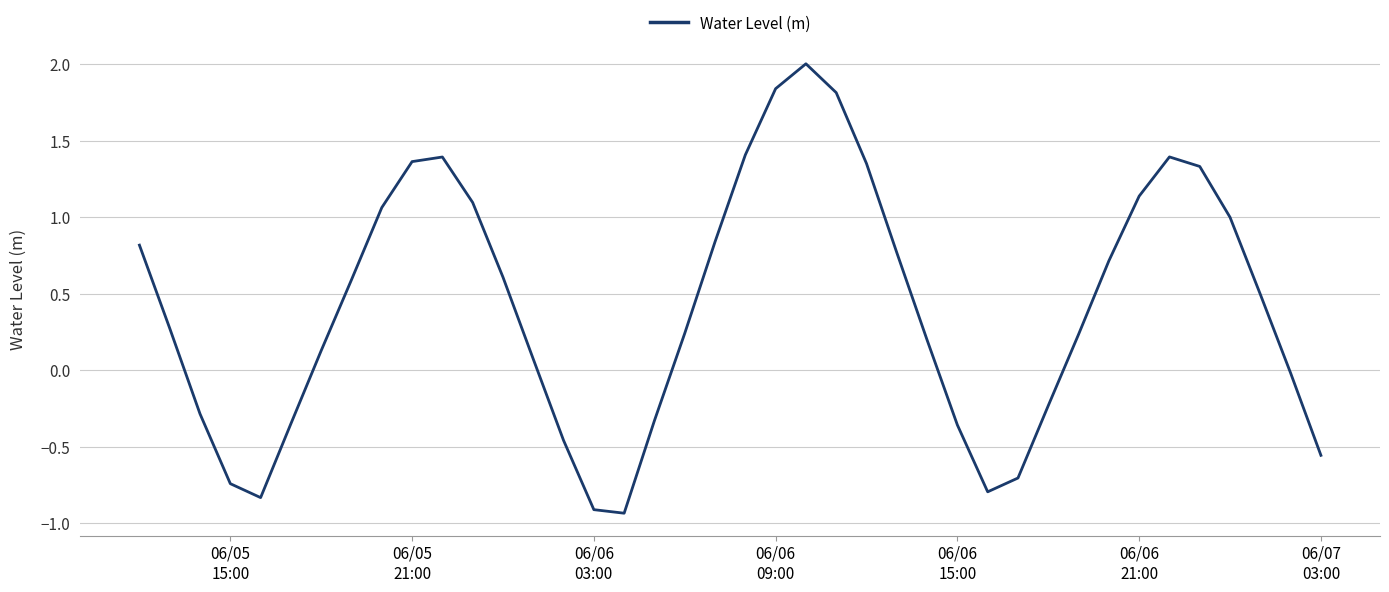

What is the difference between the maximum and minimum values?

2.9